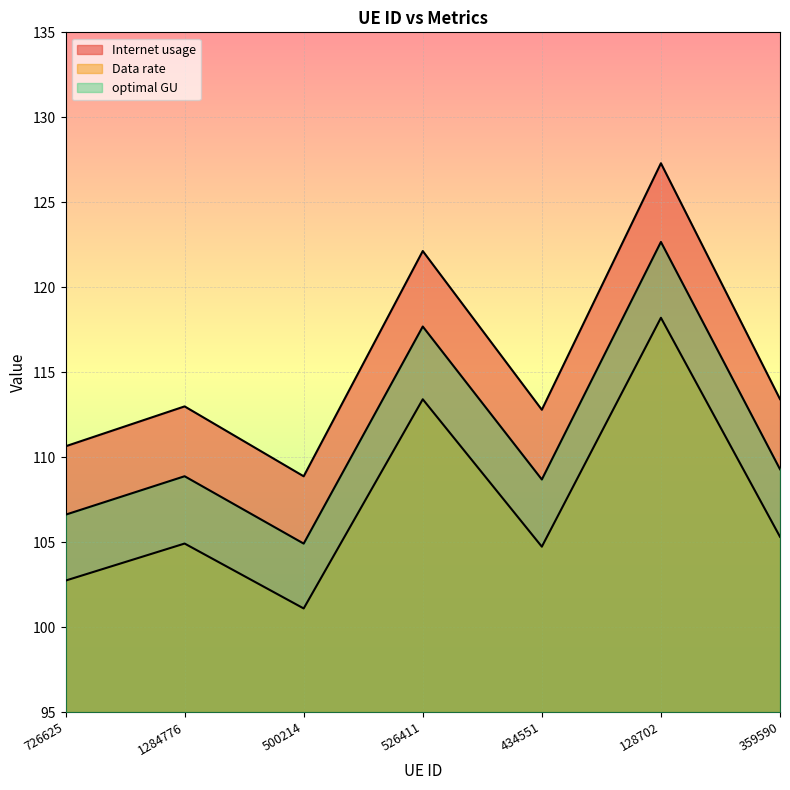

What is the difference between the highest and lowest values at 128702?

9.1